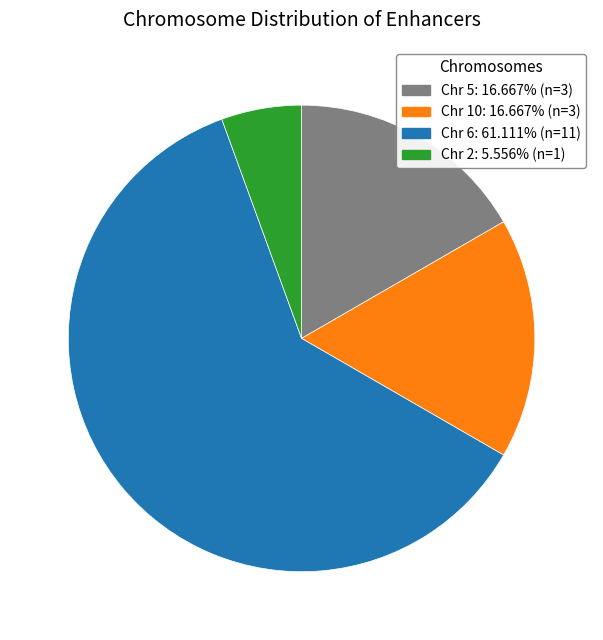

What is the ratio of the value at Chr 6: 61.111% (n=11) to the value at Chr 10: 16.667% (n=3)?

3.7